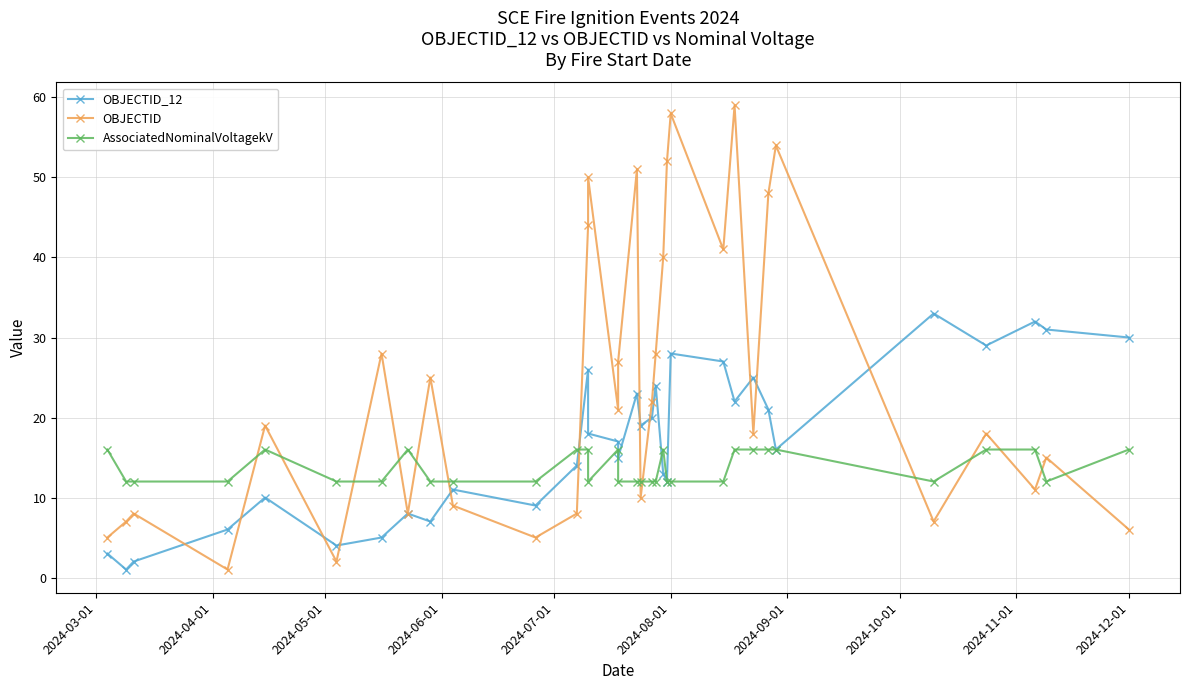

Which series has the widest spread of values?

OBJECTID